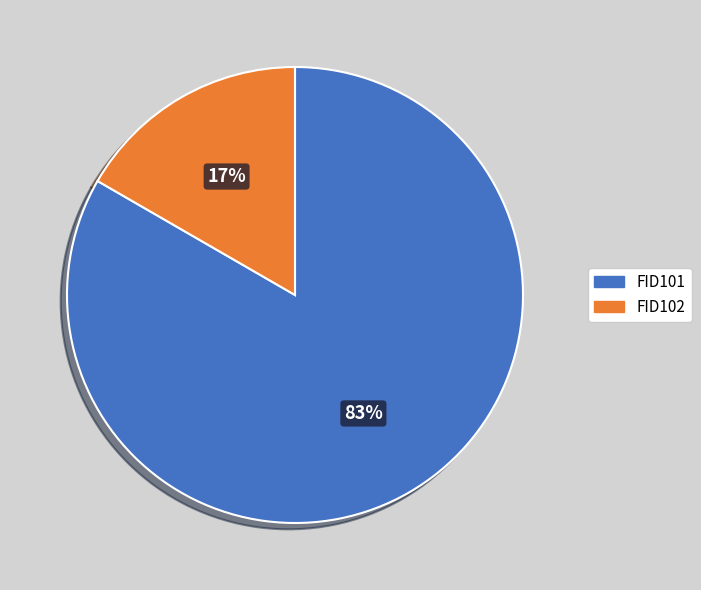

What percentage is the FID102 slice, to the nearest percent?

17%